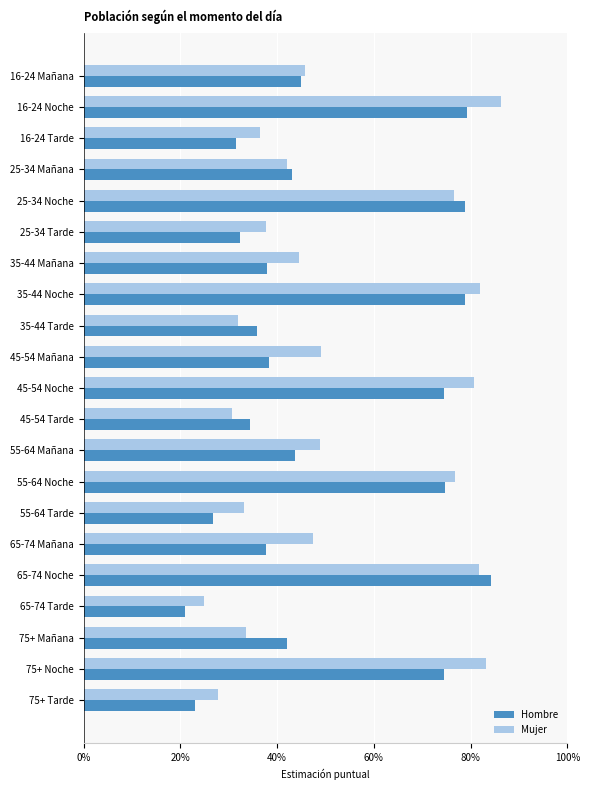

What are all the series names shown in the legend?

Hombre, Mujer